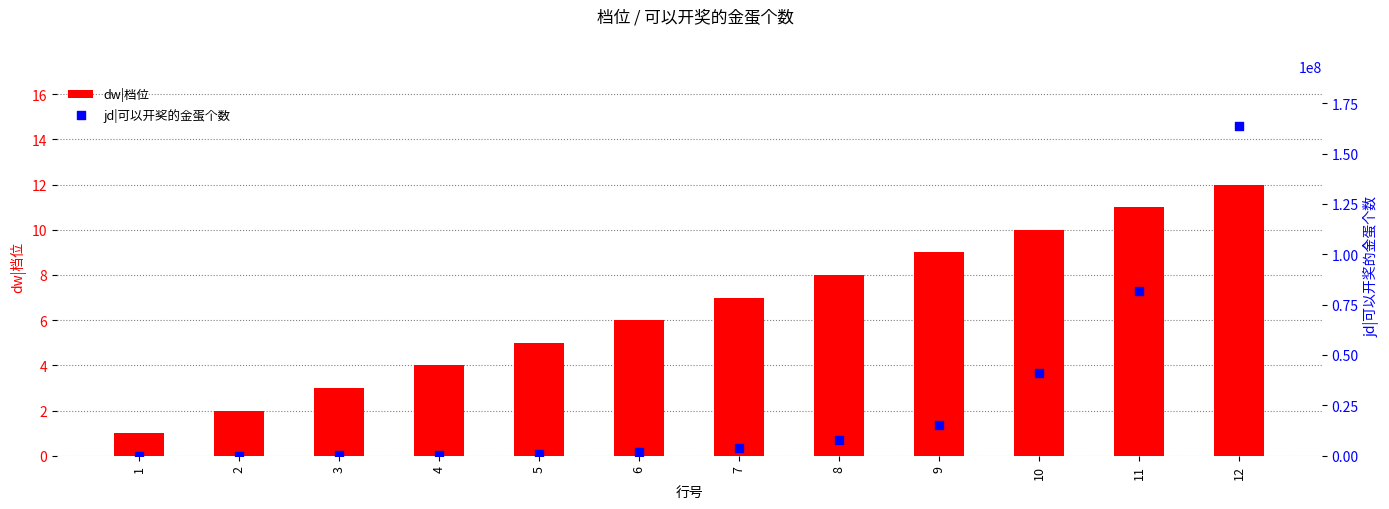

What are all the series names shown in the legend?

dw|档位, jd|可以开奖的金蛋个数